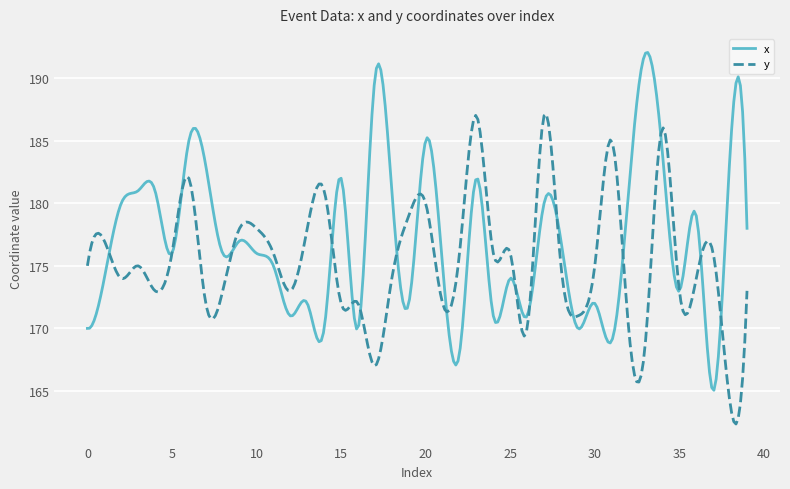

Rank the series by their maximum value, from lowest to highest.

y, x